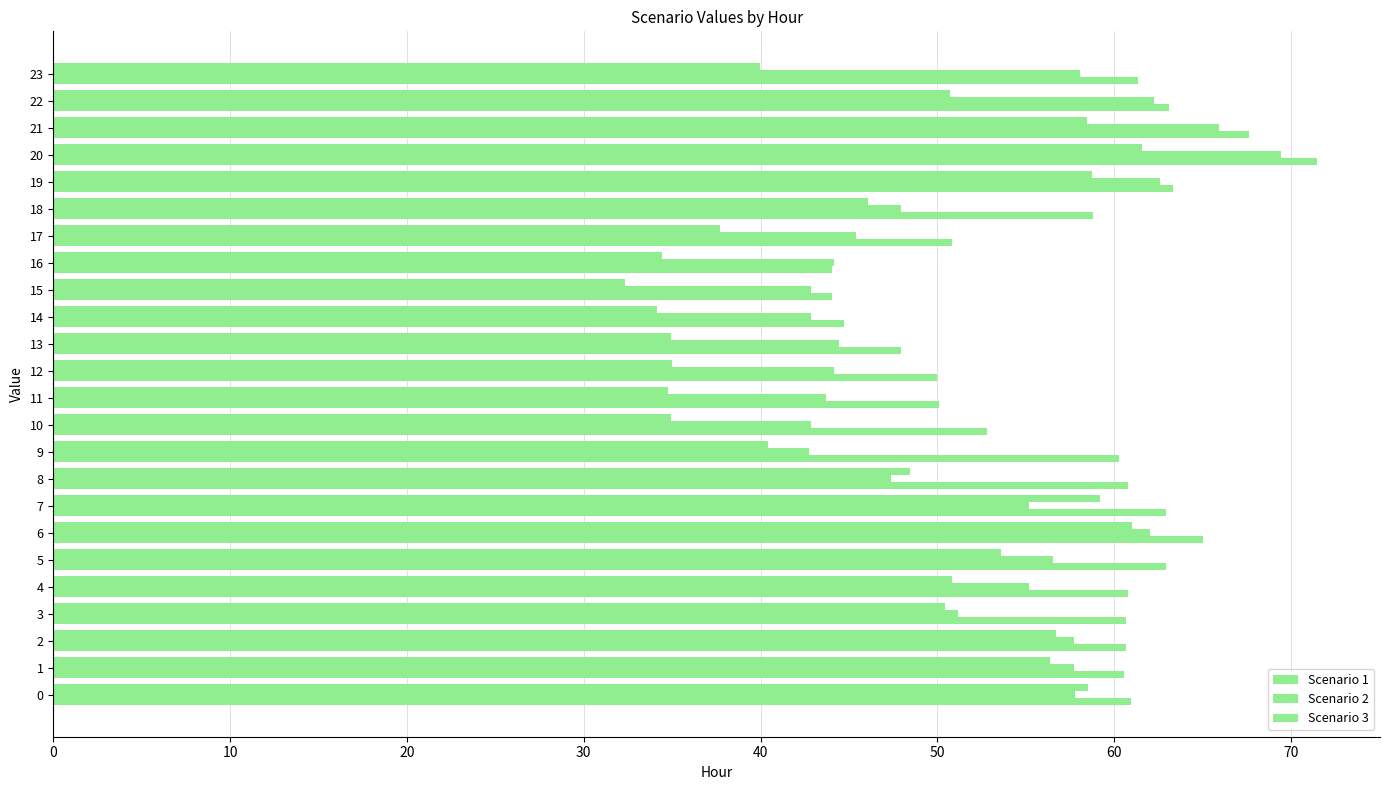

How many data points in Scenario 2 are above 55?

12